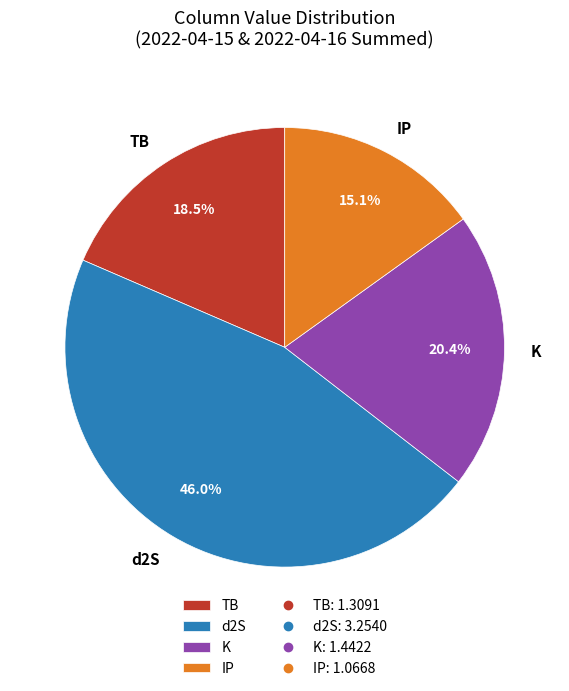

Approximately how many times larger is the value at K compared to d2S?

0.4